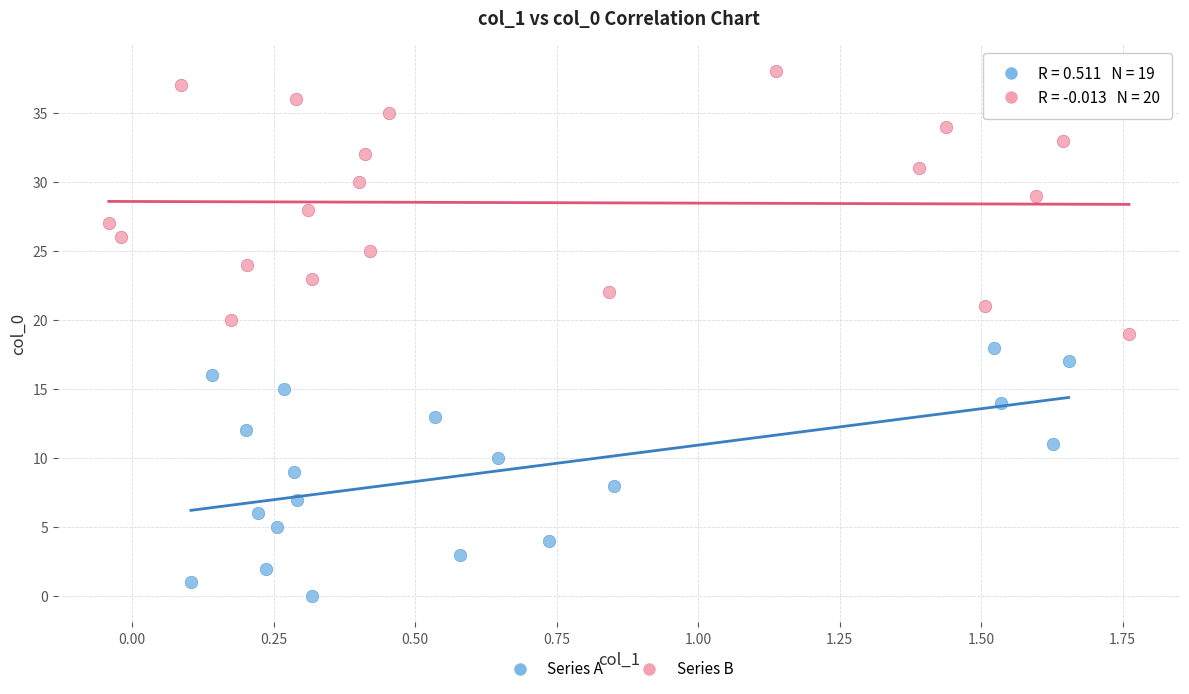

Which series reaches the maximum Y coordinate?

Series B